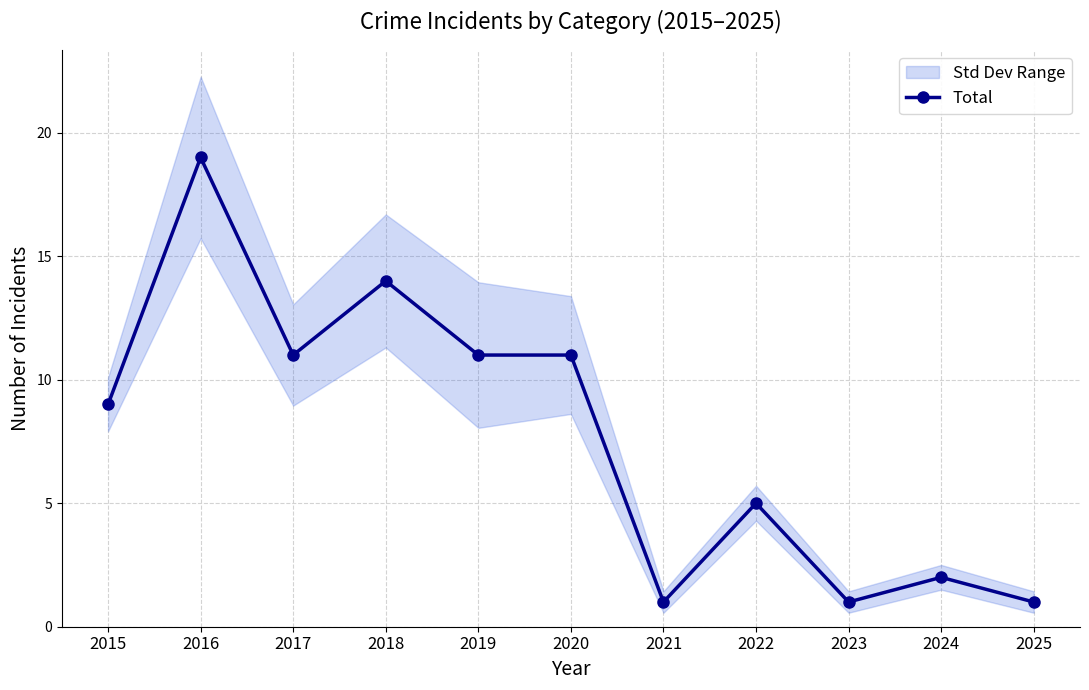

What is the average value?

8